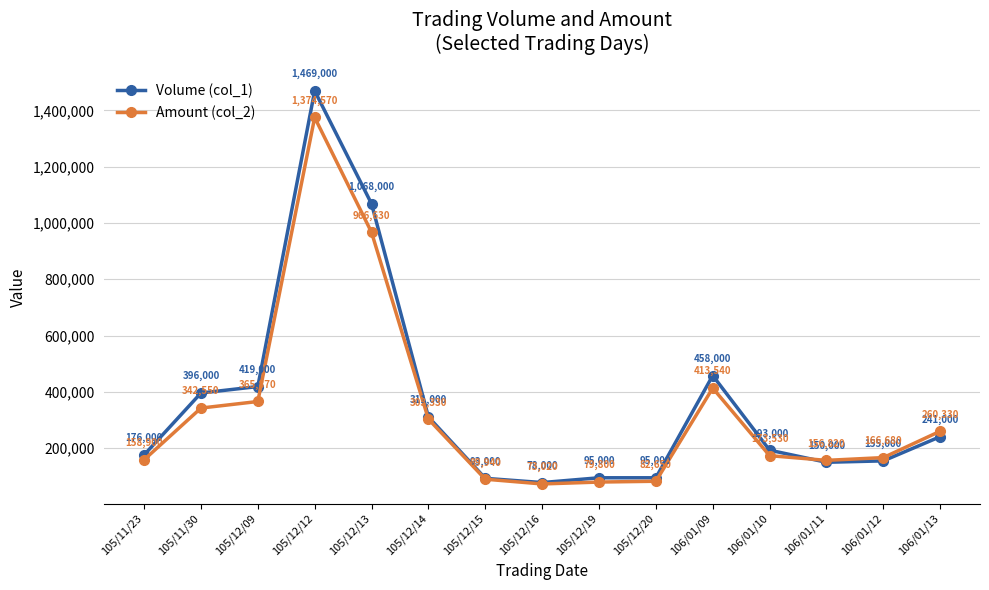

Rank the series by their average value, from highest to lowest.

Volume (col_1), Amount (col_2)